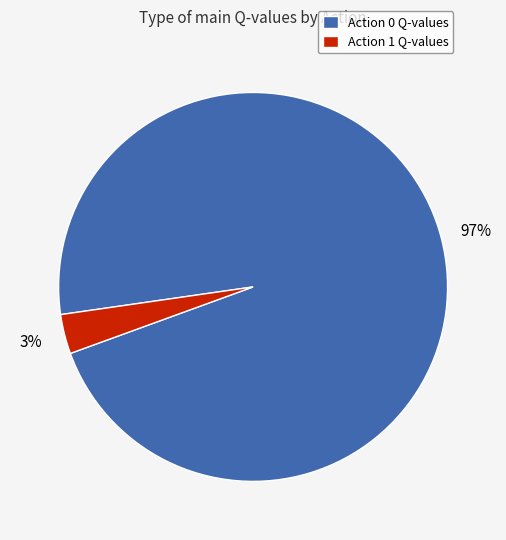

Which has a higher value, Action 1 Q-values or Action 0 Q-values?

Action 0 Q-values